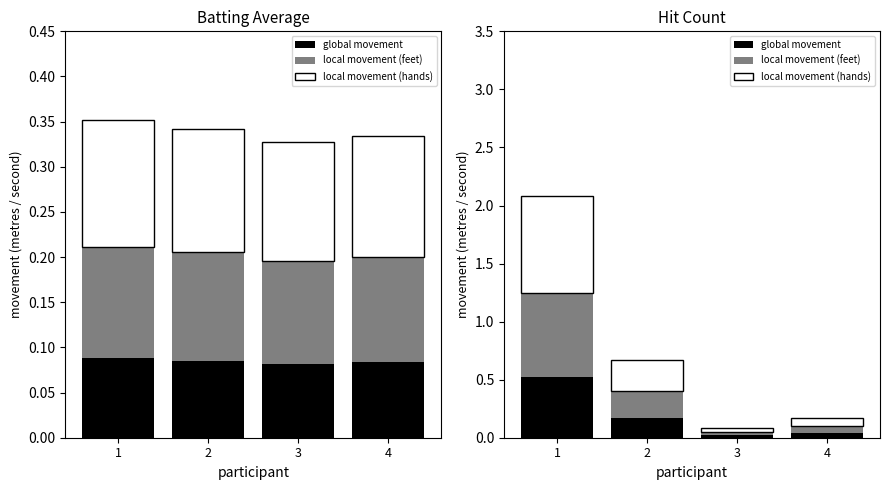

Reading right to left, extract all data points from this chart.

global movement: 4=0.0	3=0.0	2=0.2	1=0.5
local movement (feet): 4=0.1	3=0.0	2=0.2	1=0.7
local movement (hands): 4=0.1	3=0.0	2=0.3	1=0.8